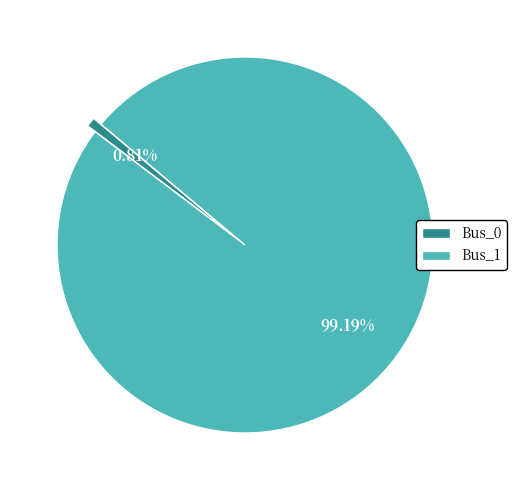

To the nearest percent, what is the combined percentage of Bus_0 and Bus_1?

100%